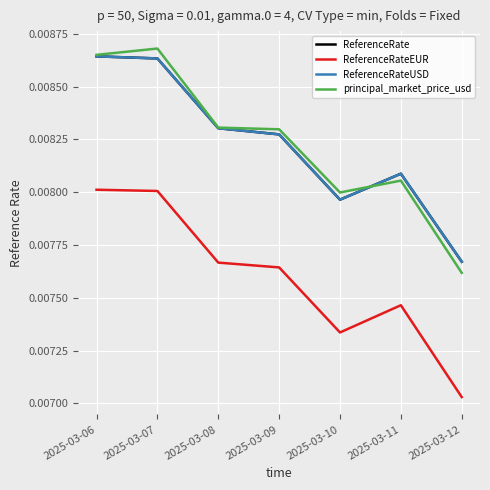

Which has a higher value, 2025-03-12 or 2025-03-10?

2025-03-10